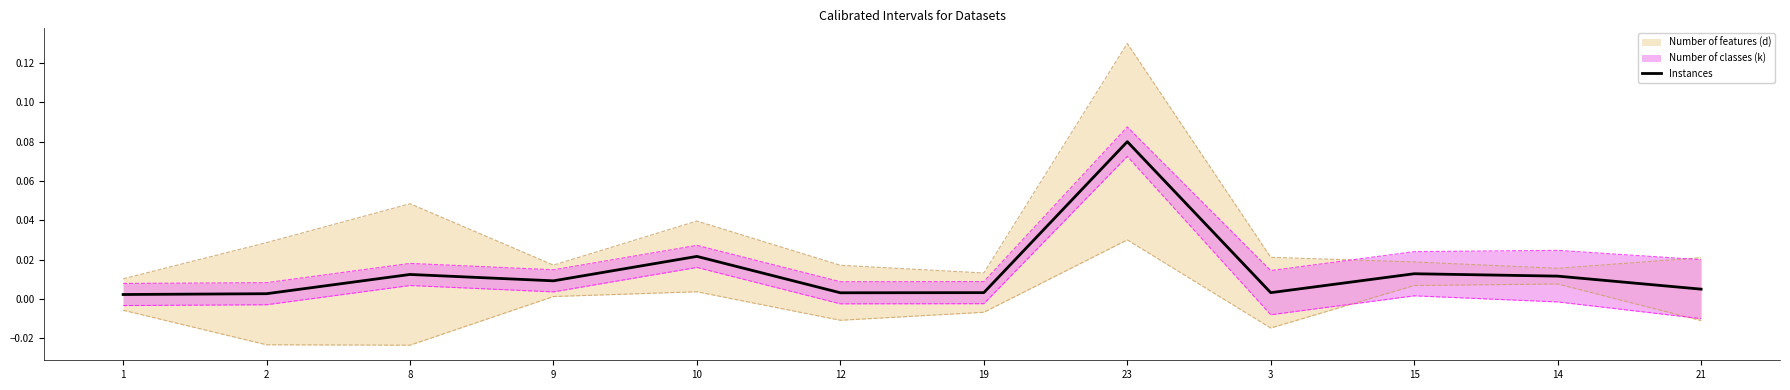

Does the chart display data point markers on the line(s)?

No